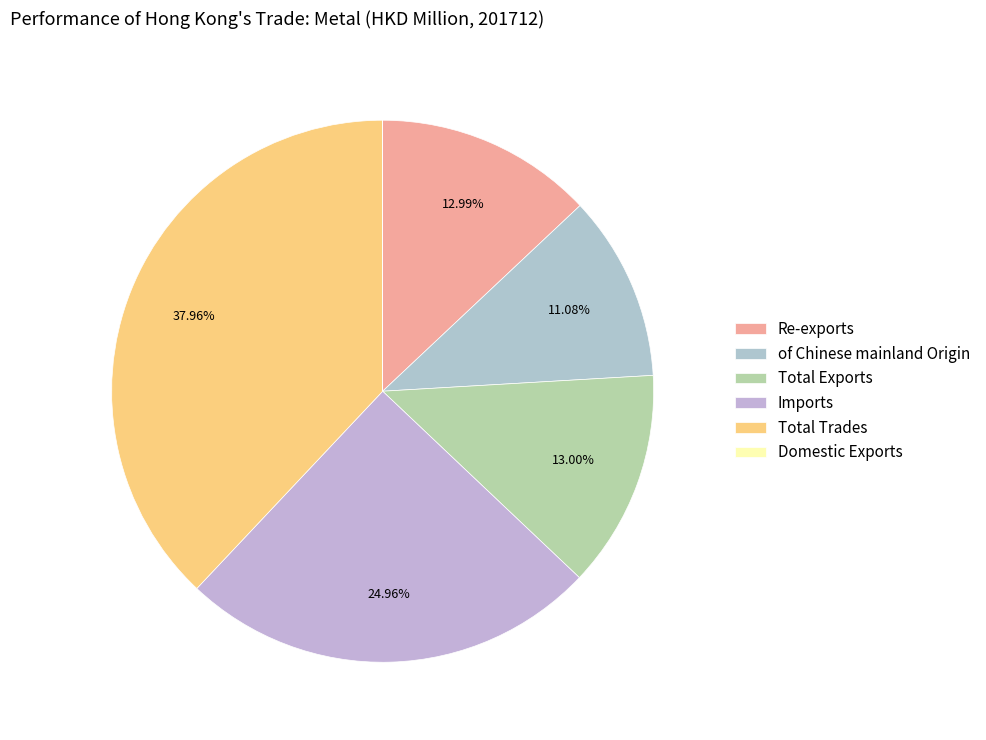

Is it true that Total Exports is 2% of the pie?

False